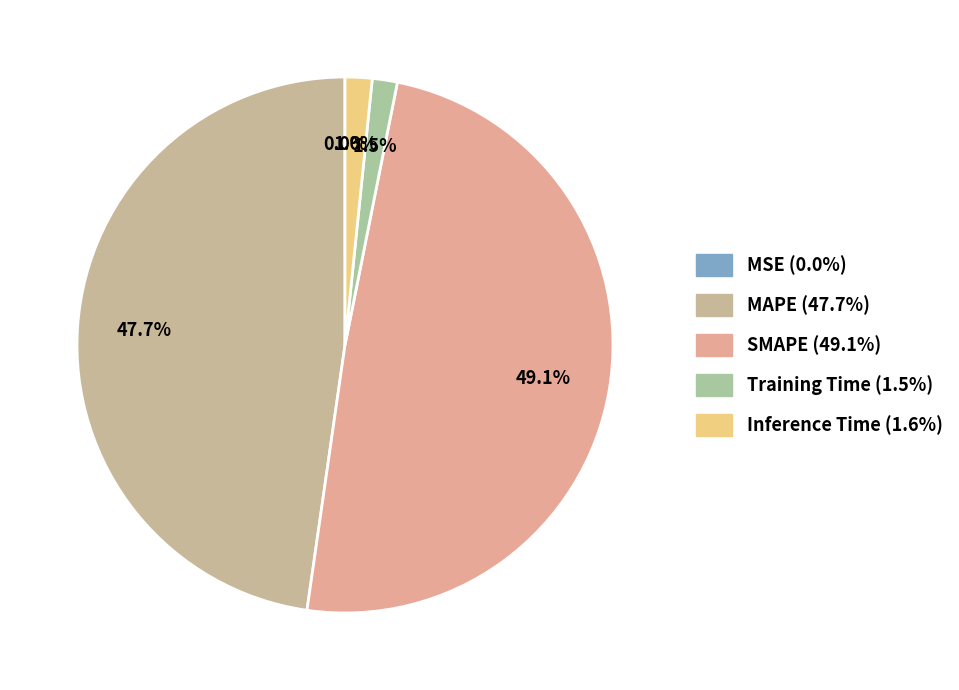

Rank the categories by value from highest to lowest.

SMAPE, MAPE, Inference Time, Training Time, MSE